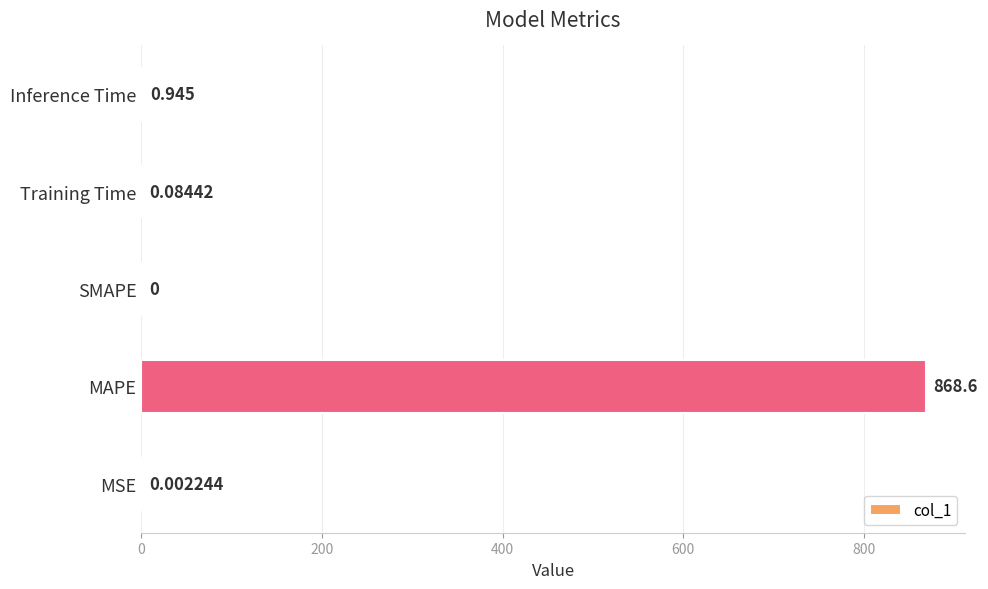

What is the average value?

173.9